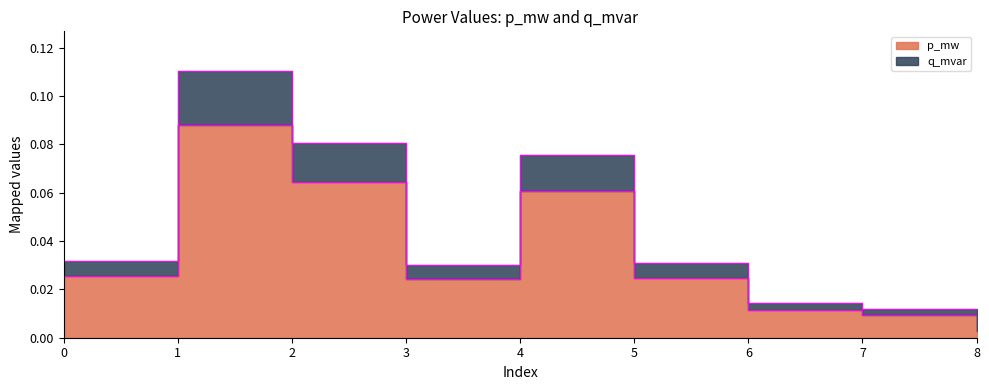

True or false: q_mvar and p_mw cross at least once.

False